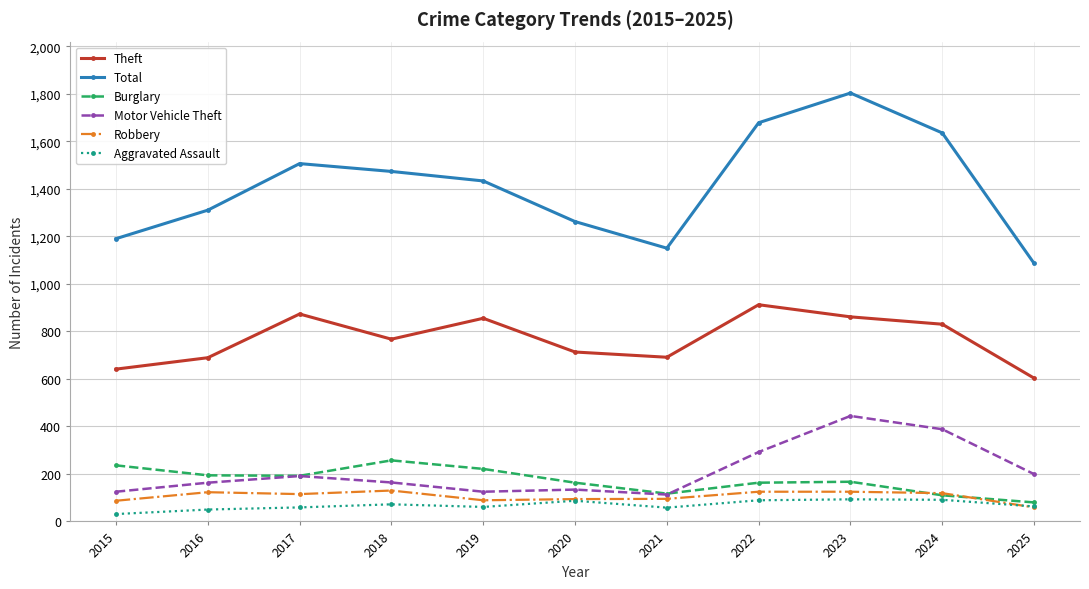

What is the difference between the maximum and second lowest values in the Robbery series?

43